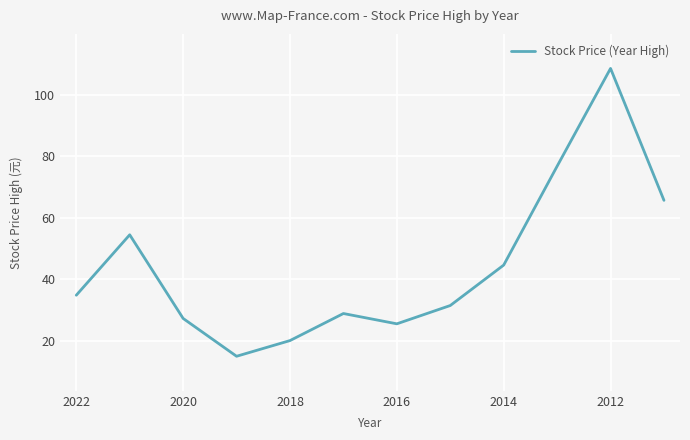

Is this an area chart (filled region under the line)?

No